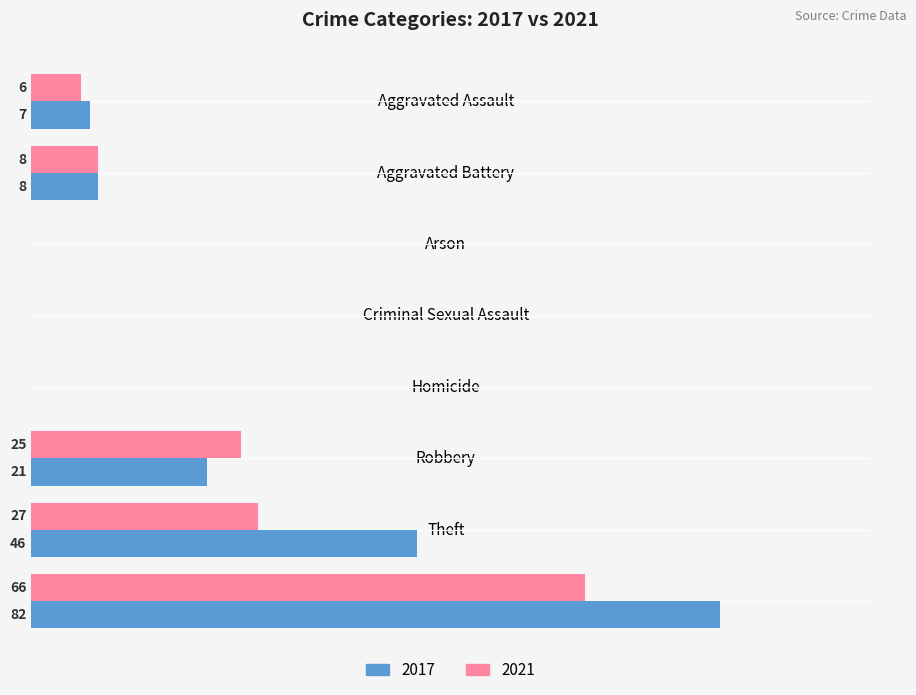

Which category has the highest value in the 2021 series?

Total